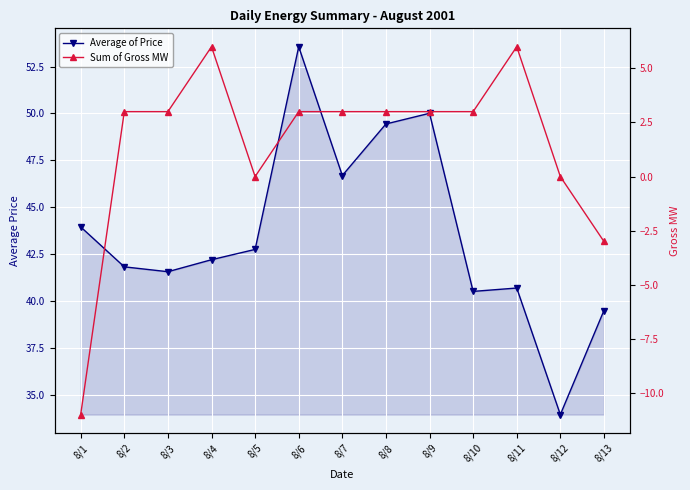

True or false: Average of Price and Sum of Gross MW cross at least once.

False